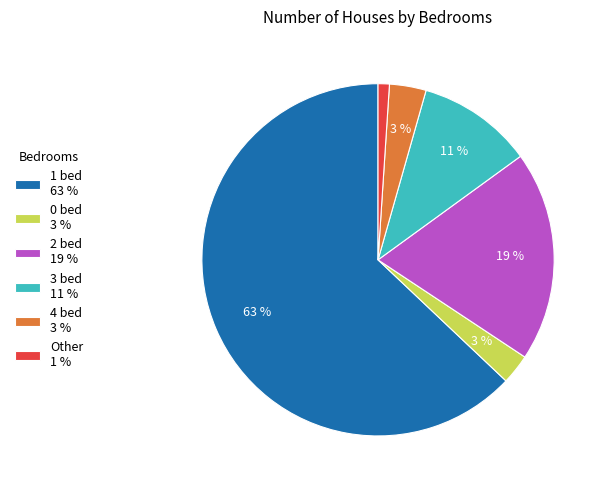

Does any single category account for the majority?

Yes